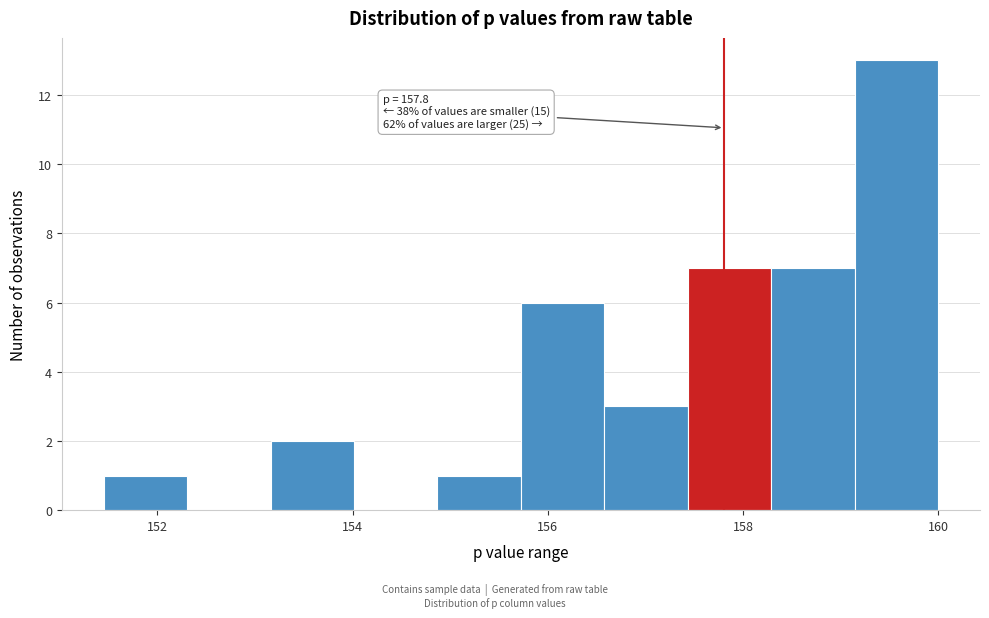

Over which range of the x-axis is the bar tallest?

159.2 to 160.0